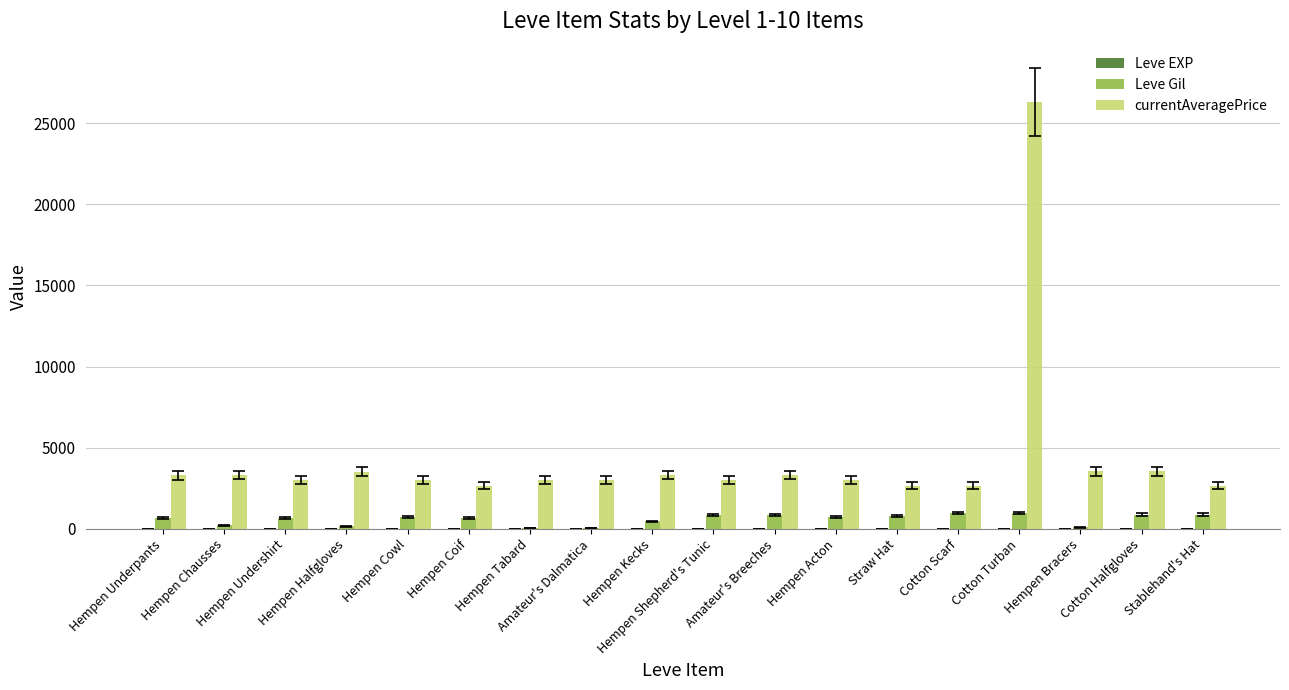

At which label does currentAveragePrice first exceed 3015?

Hempen Underpants